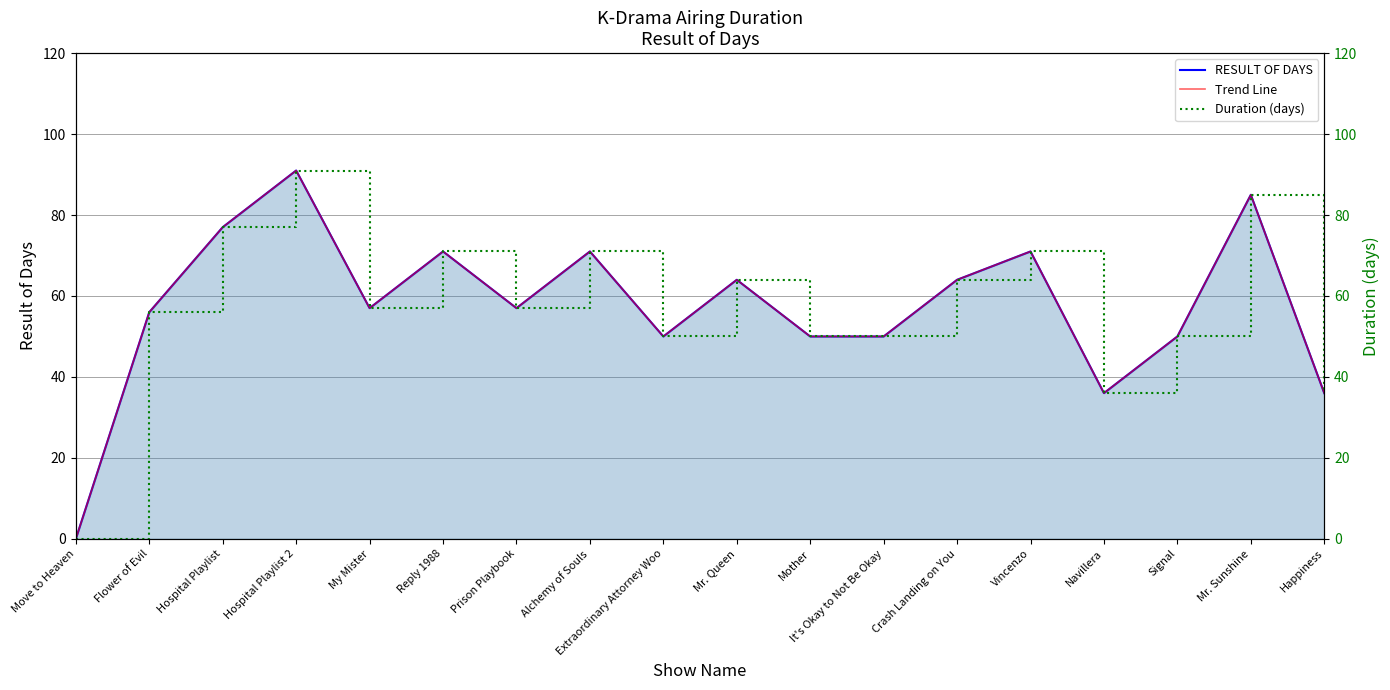

What position from the right is Move to Heaven?

18